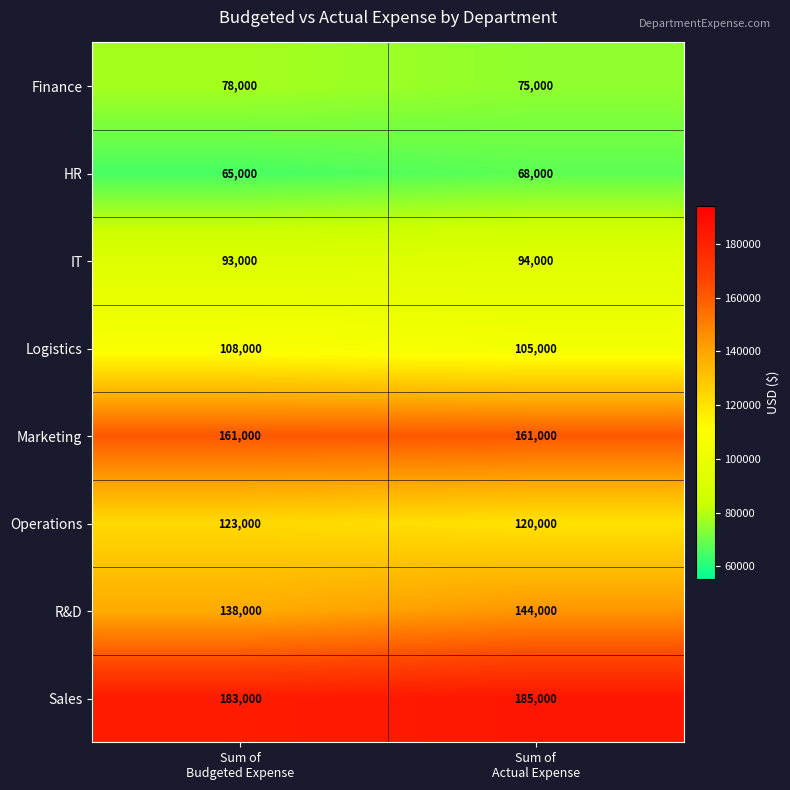

Which series has the widest spread of values?

R&D